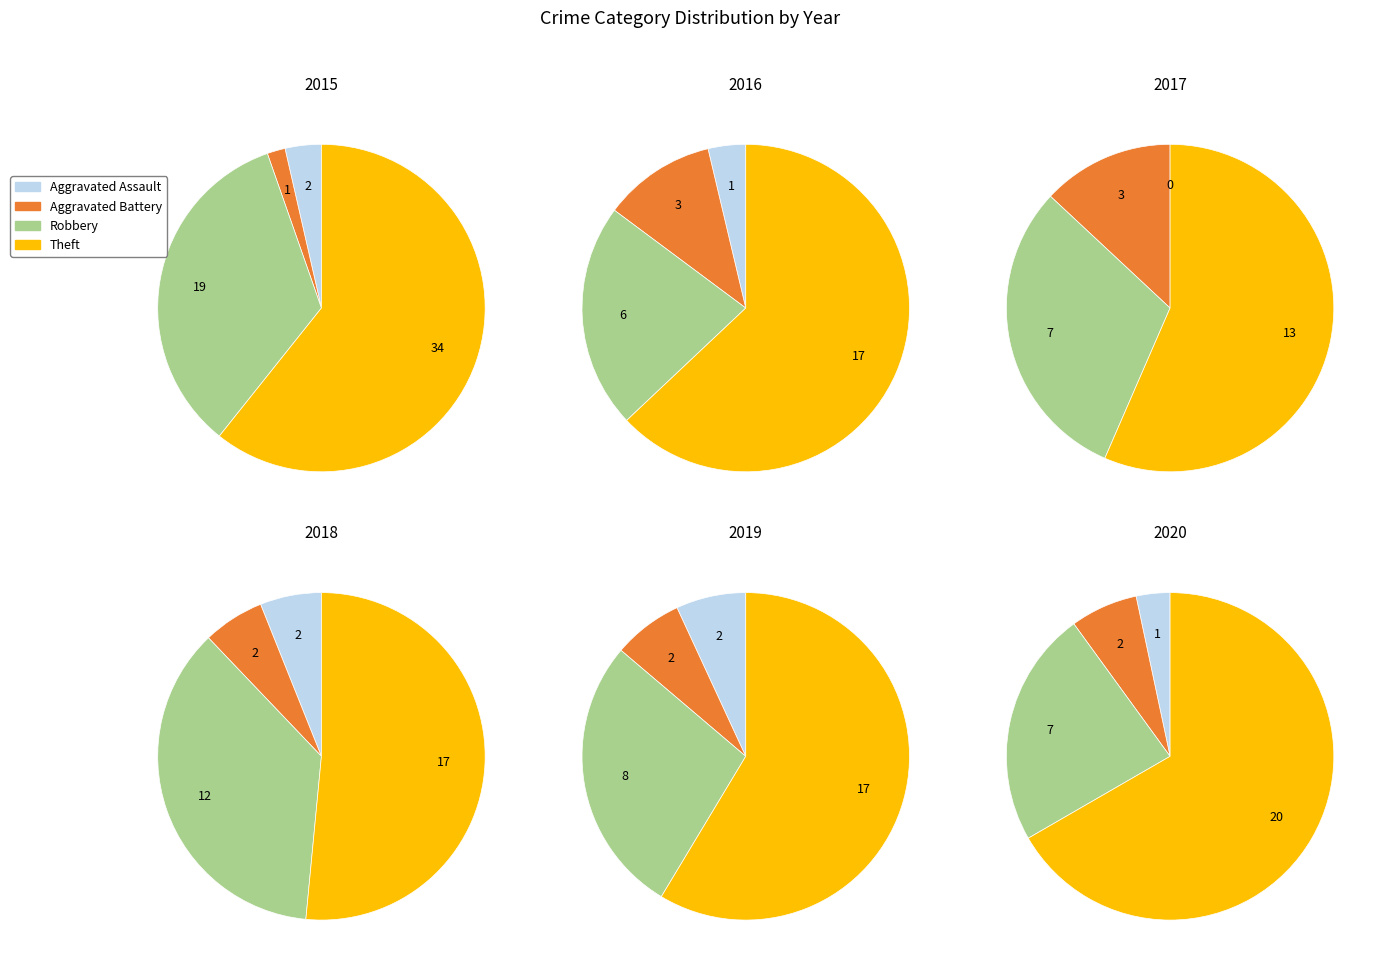

Count the number of slices in the pie.

4